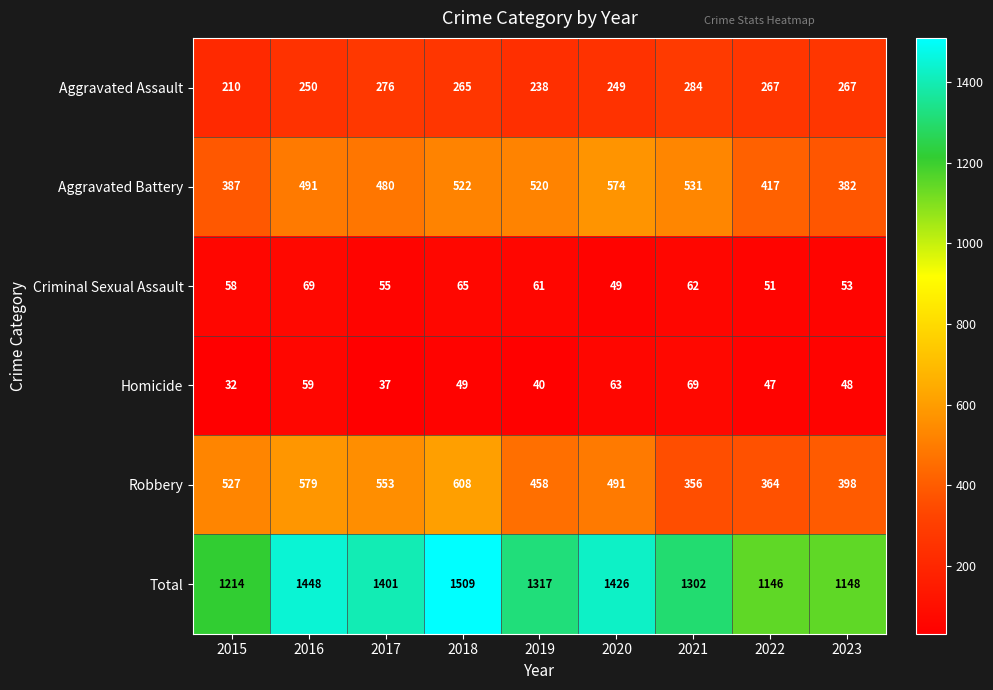

What is the total value across all series at 2021?

2604